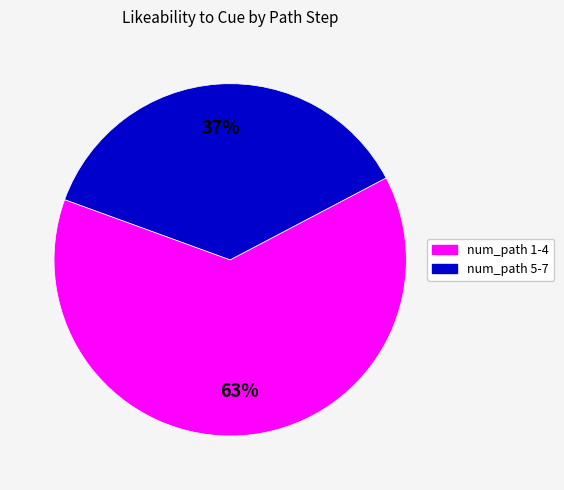

Does any single category account for the majority?

Yes